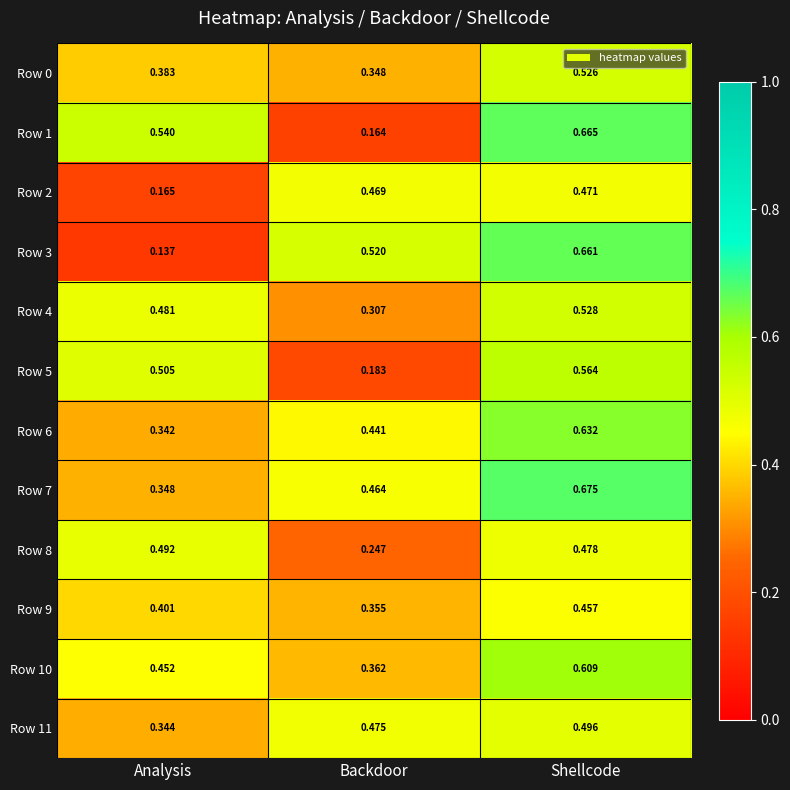

Rank the categories by Row 0 value from lowest to highest.

Backdoor, Analysis, Shellcode